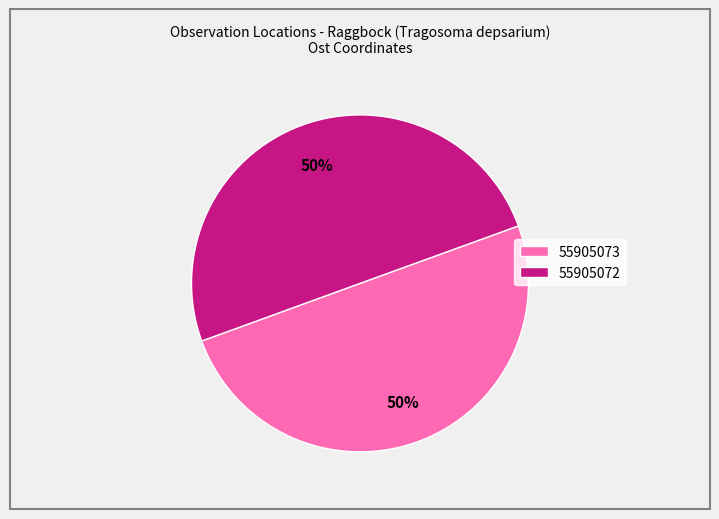

Count the number of slices in the pie.

2